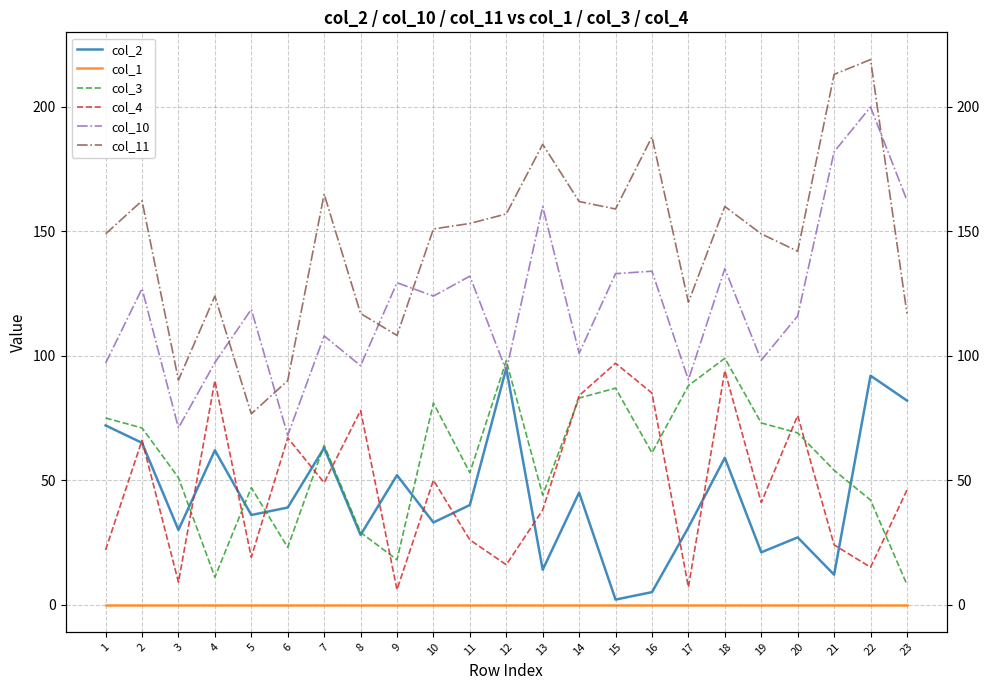

In col_11, how many points are higher than both neighbors (excluding endpoints)?

7